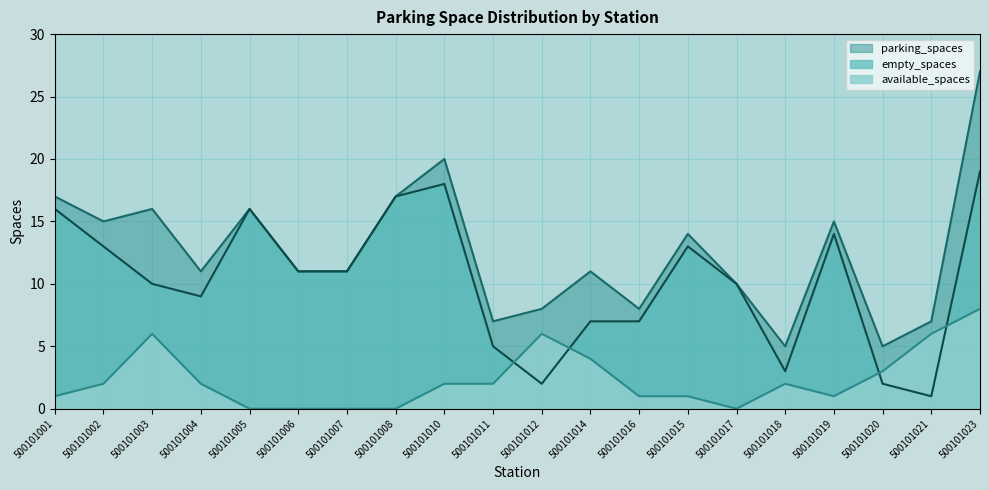

True or false: available_spaces and parking_spaces cross at least once.

False